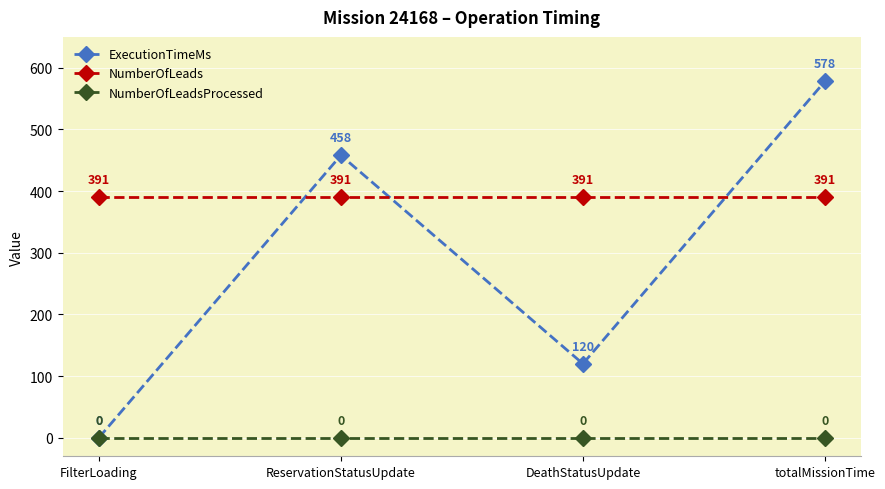

True or false: NumberOfLeads and ExecutionTimeMs intersect in this chart.

True